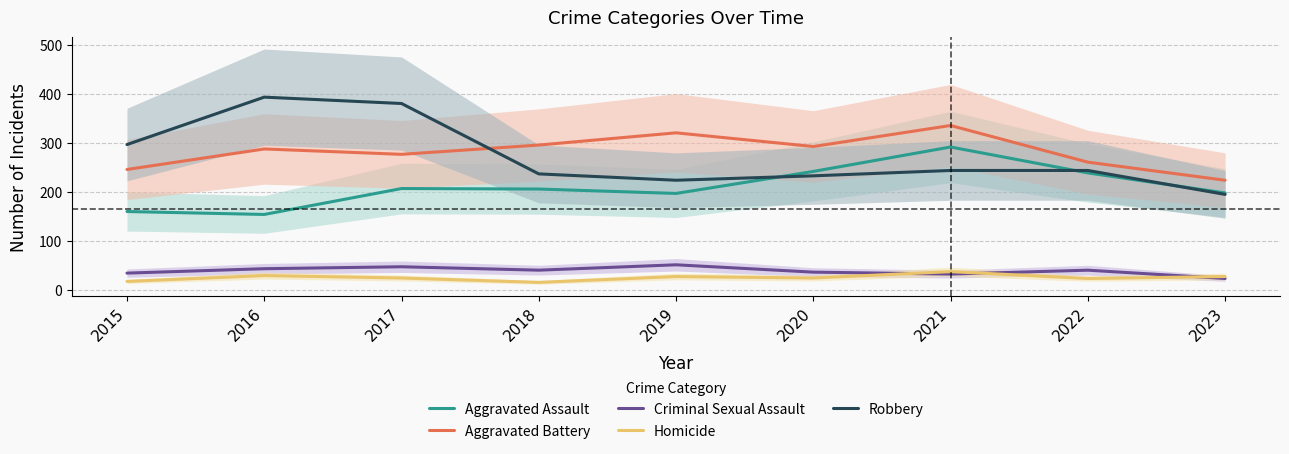

At how many categories does at least one series exceed 326?

3